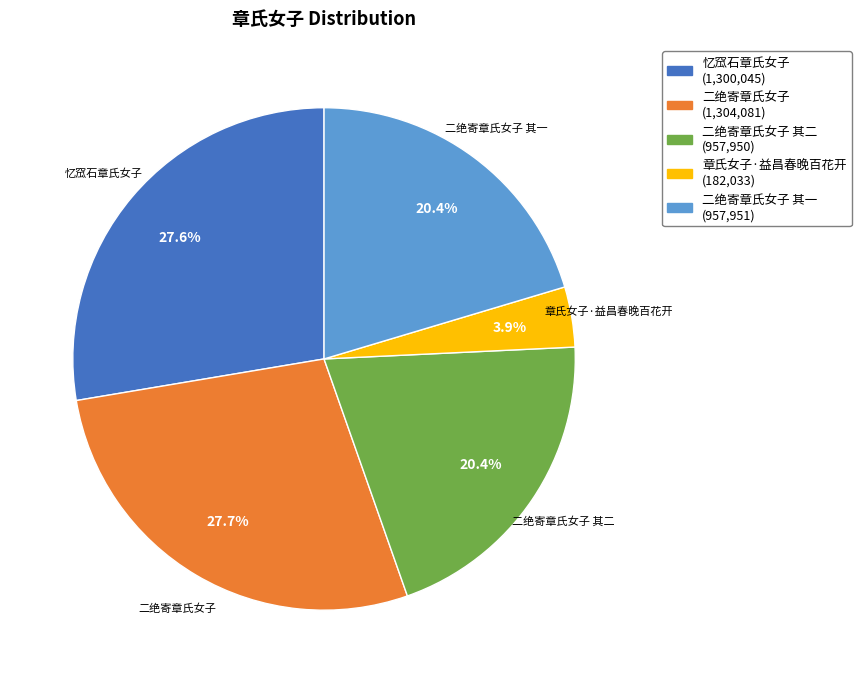

Is there a majority slice in this chart?

No